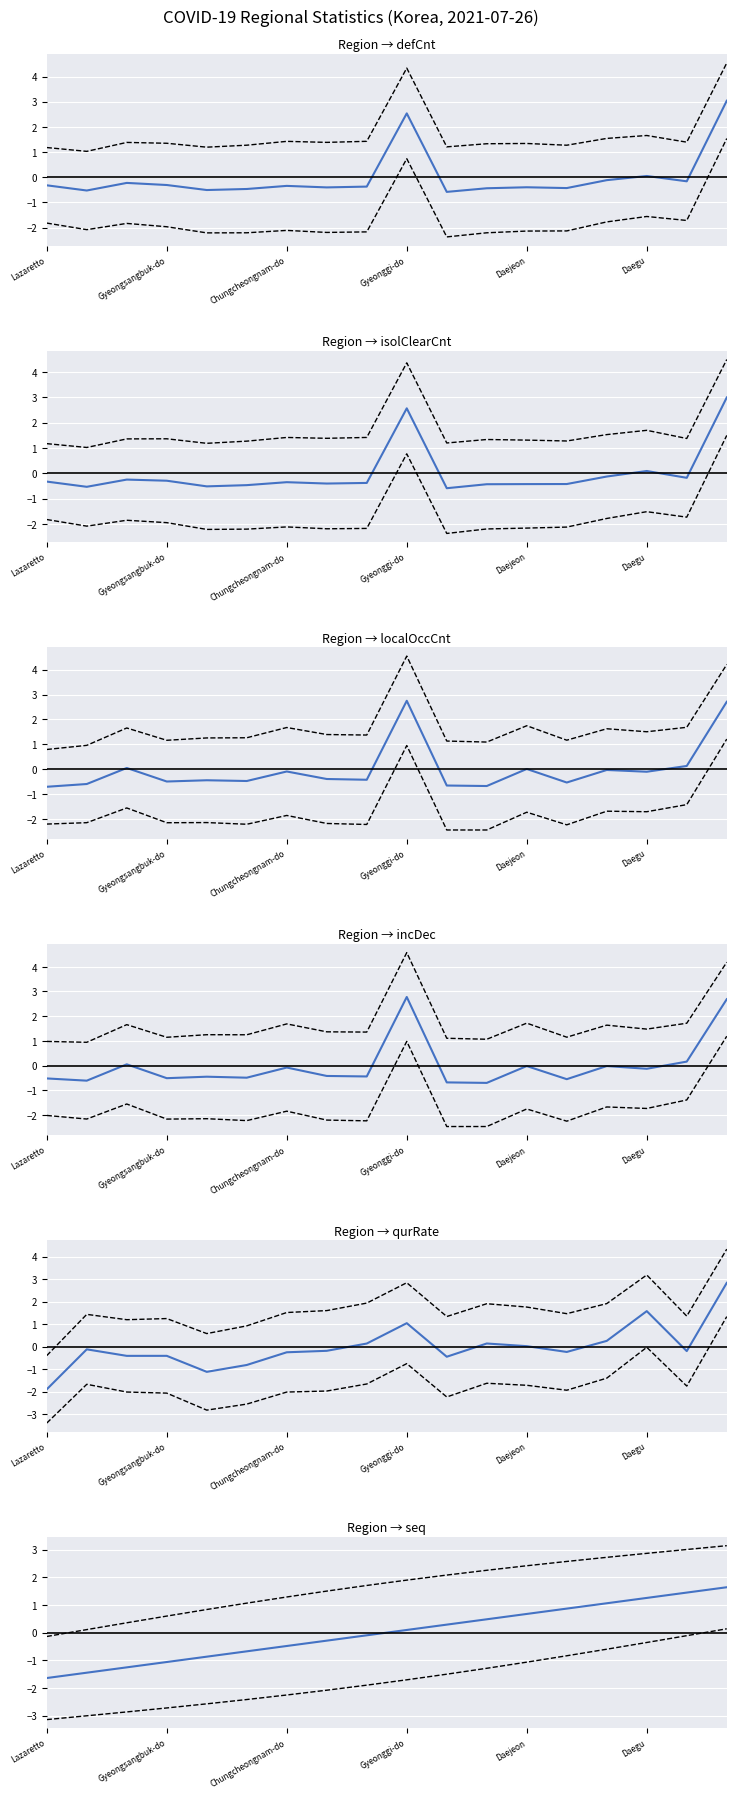

List the labels in order of localOccCnt value, largest first.

Gyeonggi-do, Seoul, Busan, Gyeongsangnam-do, Daejeon, Incheon, Chungcheongnam-do, Daegu, Chungcheongbuk-do, Gangwon-do, Jeollanam-do, Jeollabuk-do, Gyeongsangbuk-do, Gwangju, Jeju, Sejong, Ulsan, Lazaretto